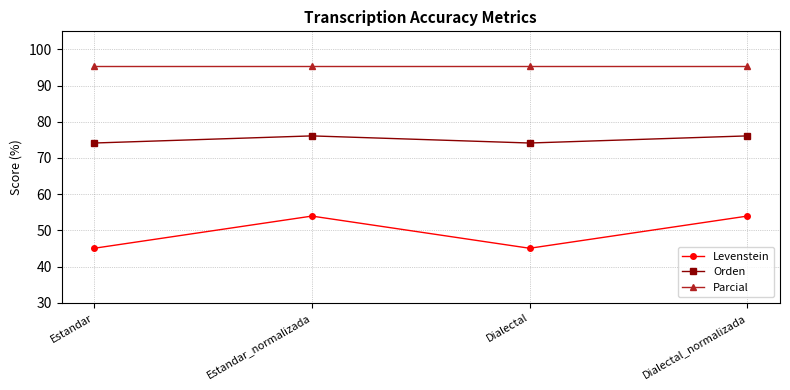

What are all the series names shown in the legend?

Levenstein, Orden, Parcial